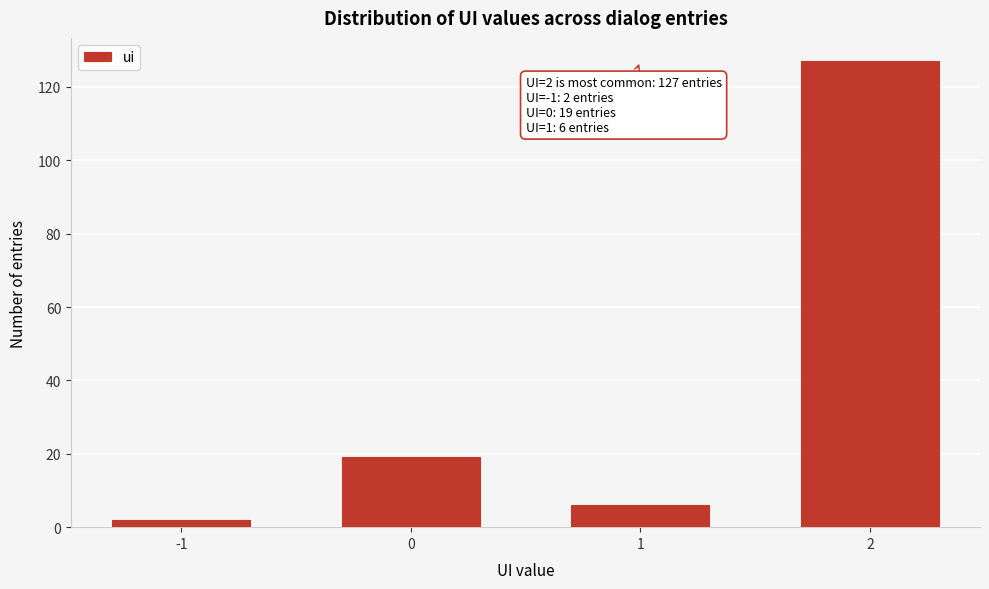

Reading right to left, list all the values displayed in this chart.

127	6	19	2